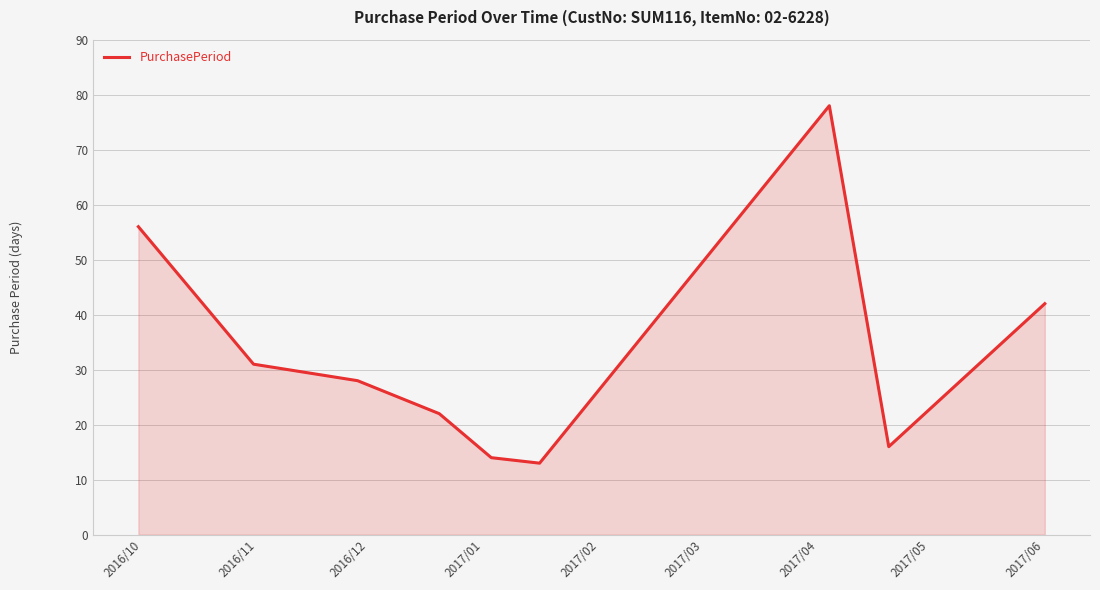

Does the chart display data point markers on the line(s)?

No